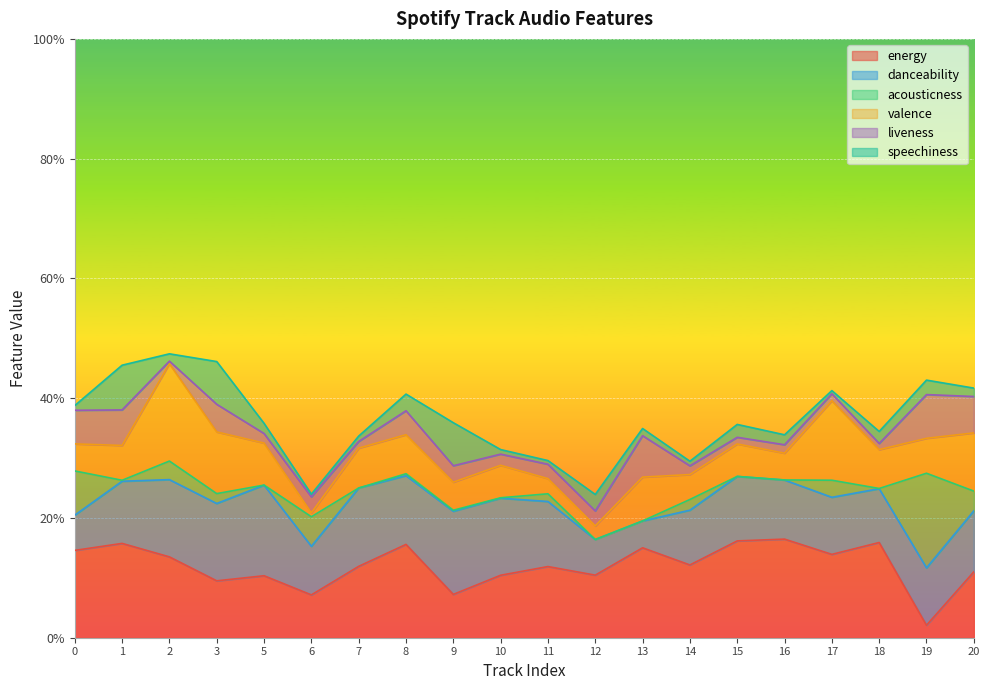

Rank the series by their maximum value, from lowest to highest.

liveness, speechiness, danceability, acousticness, valence, energy